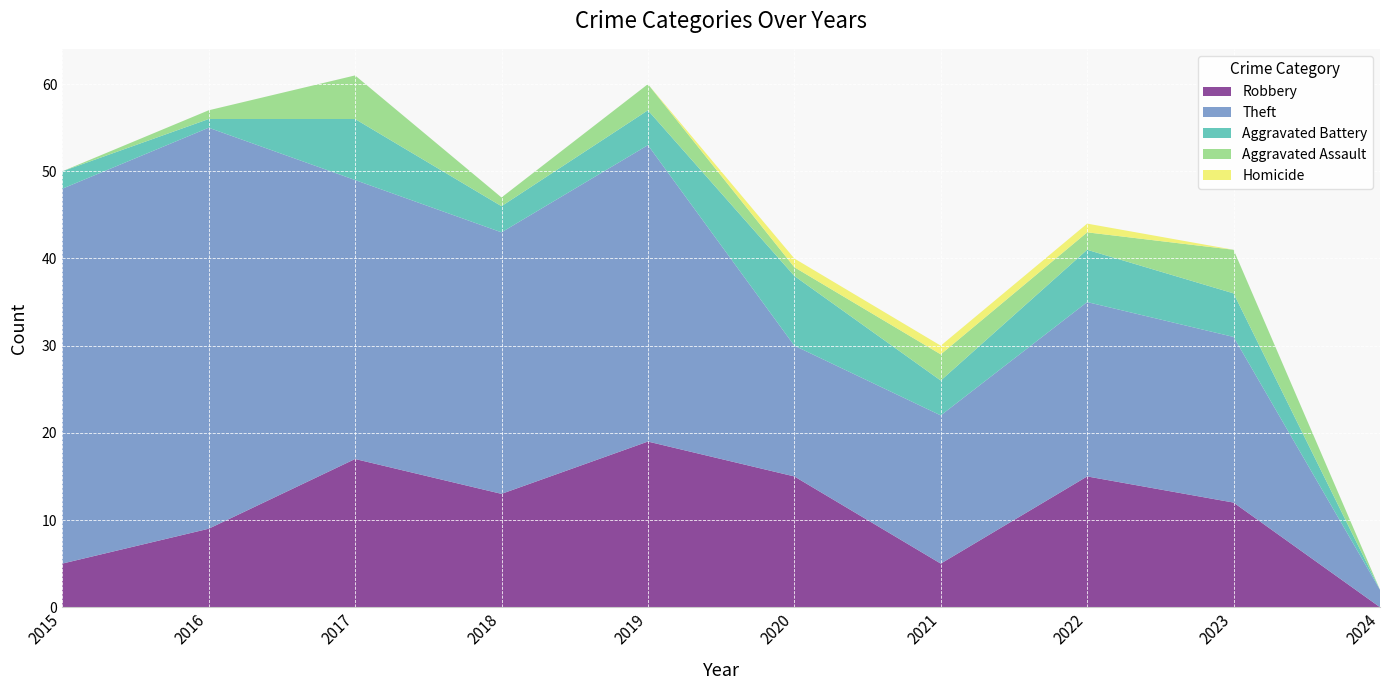

Between 2016 and 2018, which series saw the biggest shift?

Theft